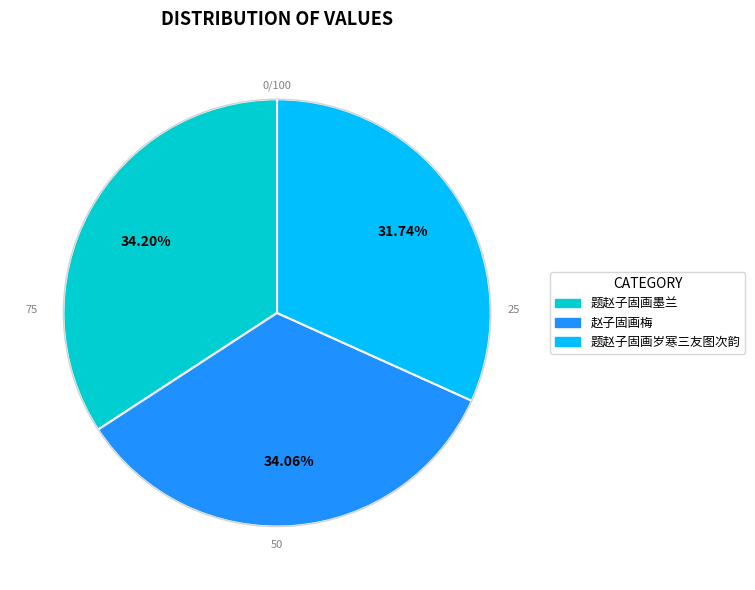

The 赵子固画梅 slice represents 34% of the pie. True or false?

True